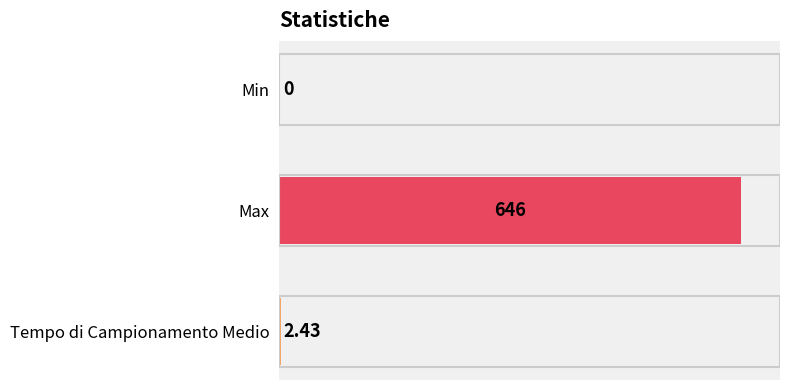

What is the change in value from Max to Min?

-646.0